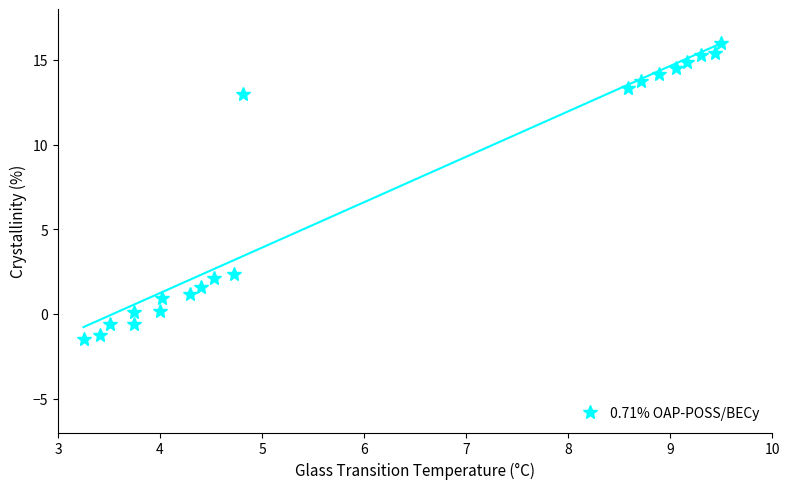

Count the number of categories in the chart.

20